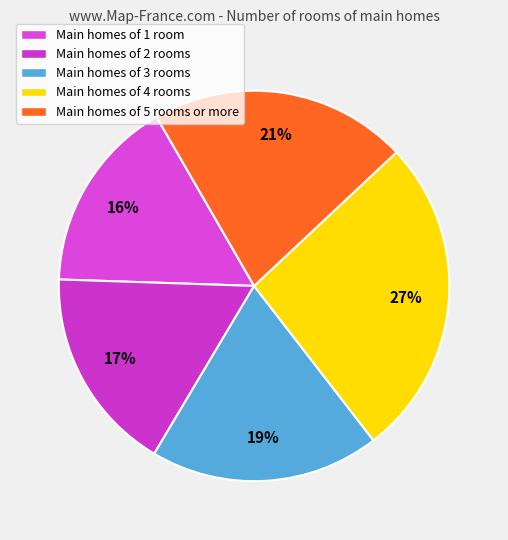

What is the smallest slice in the pie chart?

Main homes of 1 room